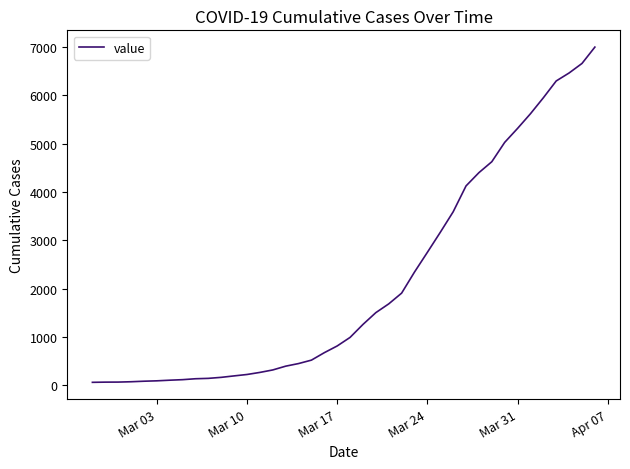

What is the greatest value displayed?

6995